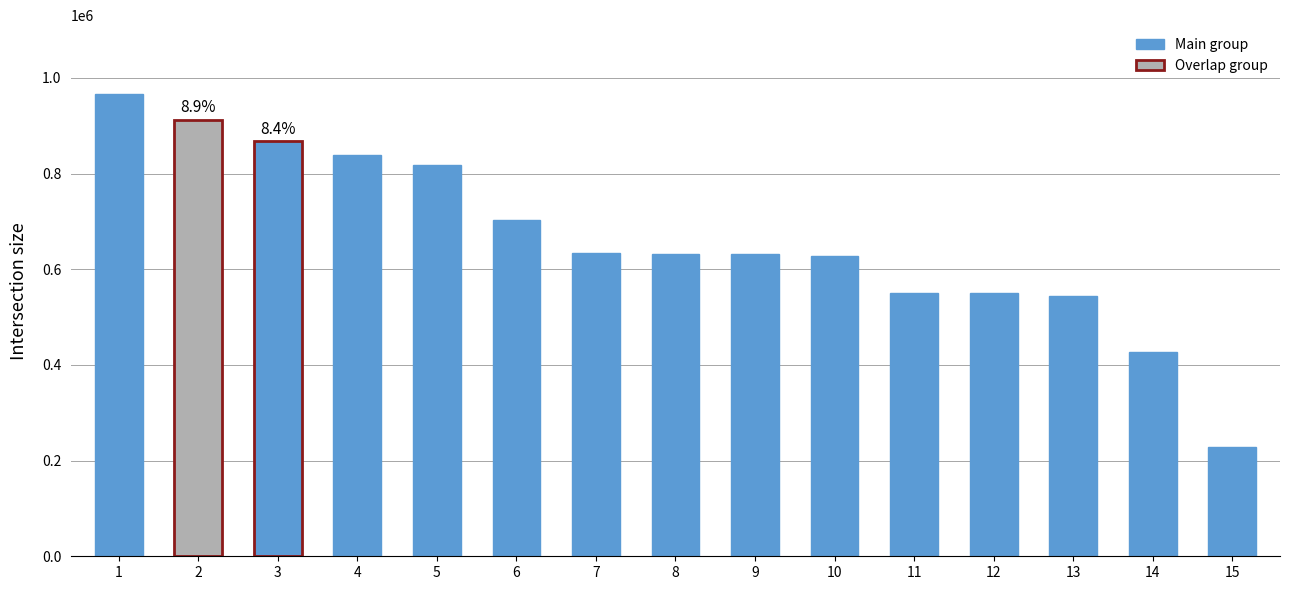

Does the chart contain stacked bars?

No